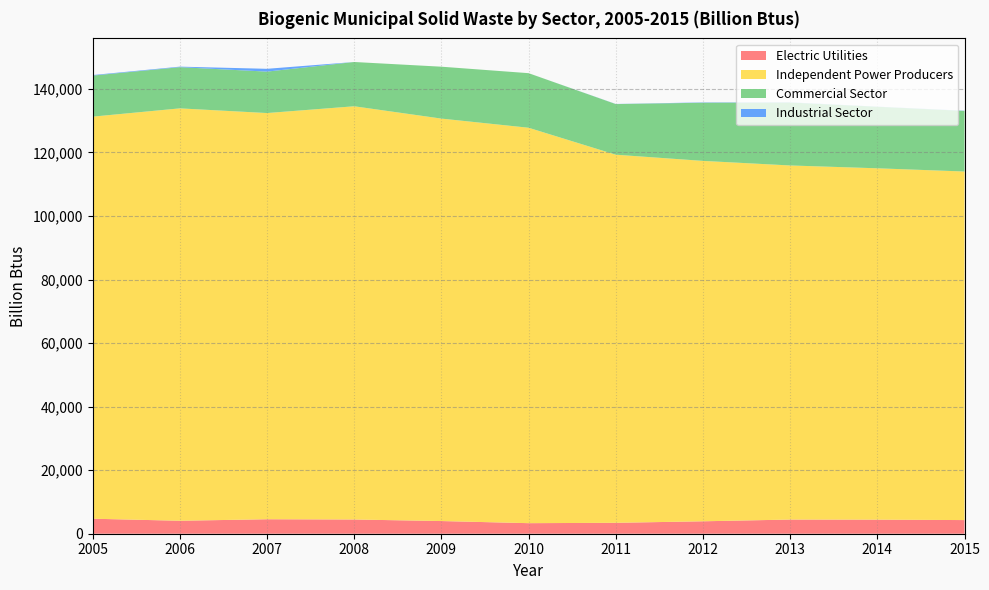

What is the value of the Industrial Sector point at the 11th from the left?

63